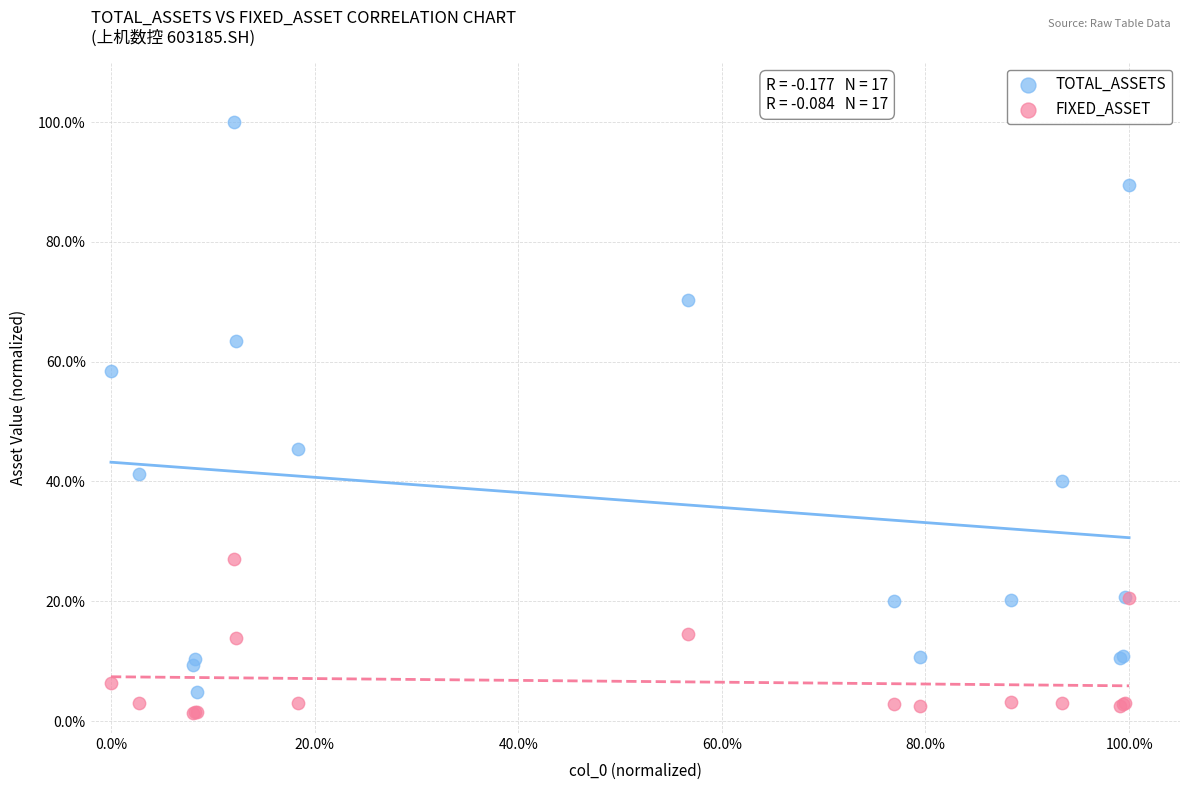

What are all the series names shown in the legend?

TOTAL_ASSETS, FIXED_ASSET